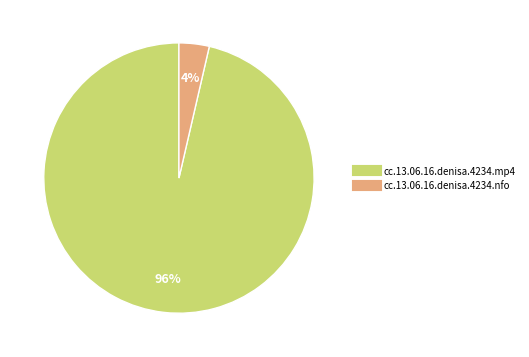

What percentage is the cc.13.06.16.denisa.4234.mp4 slice, to the nearest percent?

96%